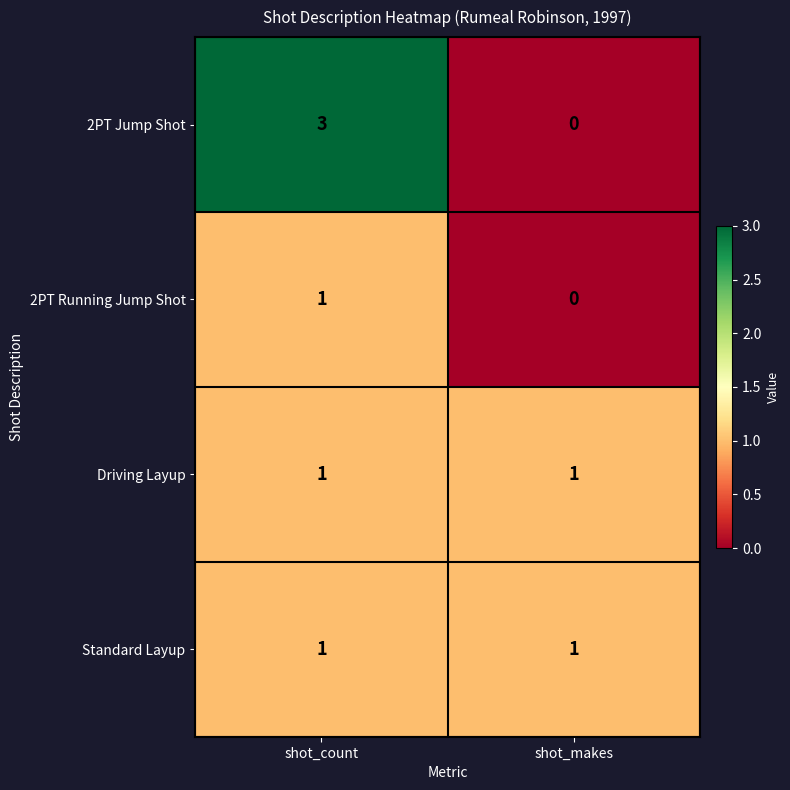

At which label is 2PT Jump Shot closest to 1?

shot_makes